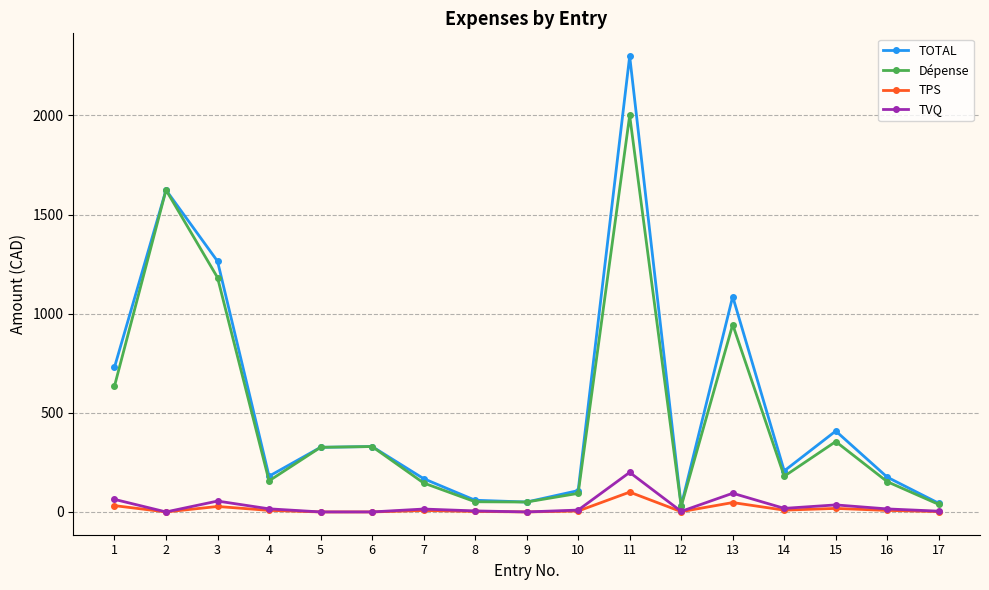

At which category is the sum across all series the highest?

11